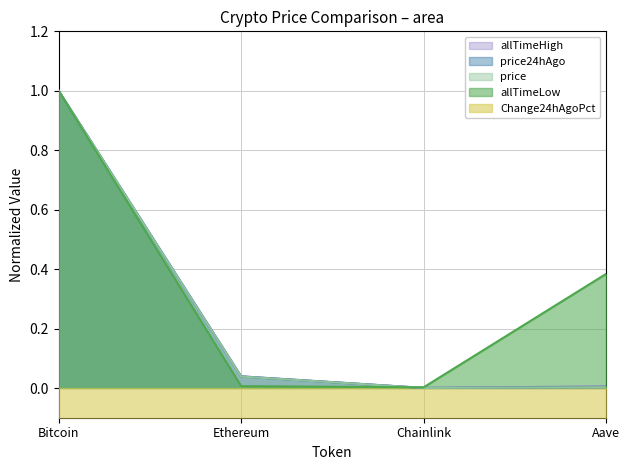

Which category has the highest value in the Change24hAgoPct series?

Bitcoin